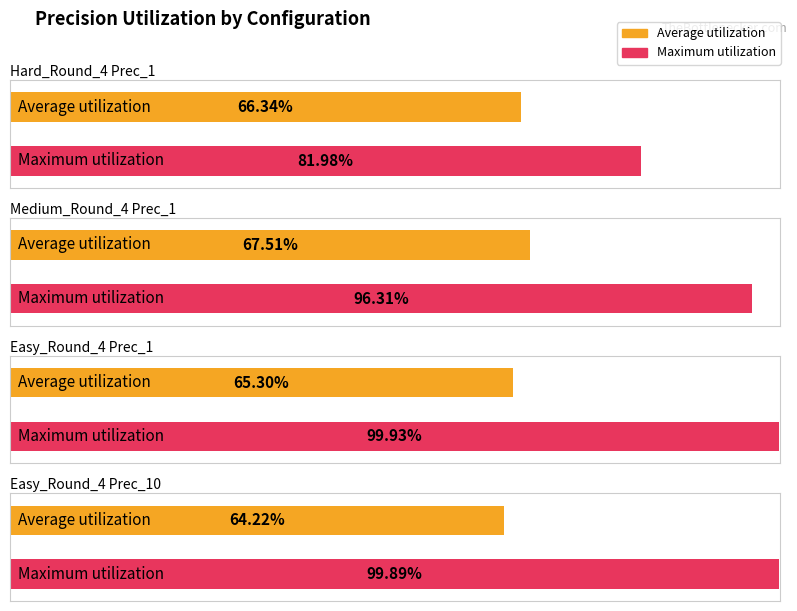

What are all the series names shown in the legend?

Average utilization, Maximum utilization